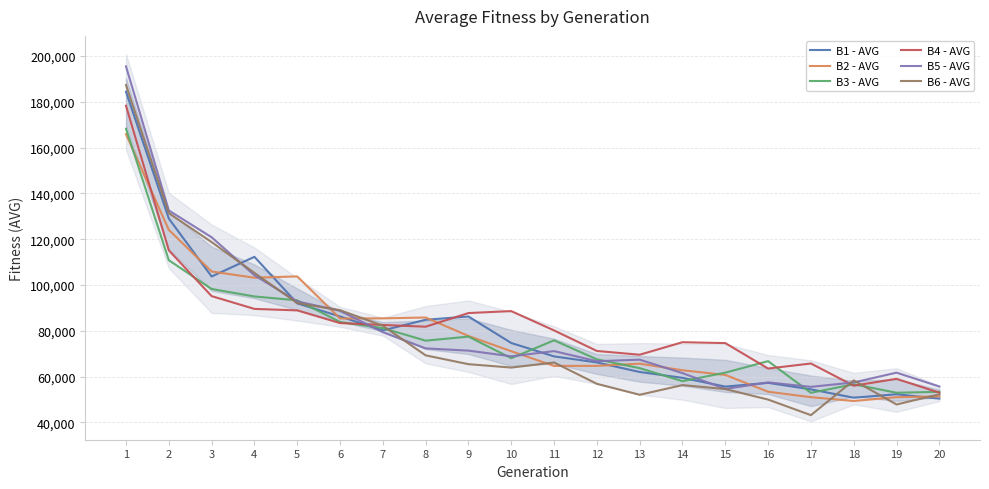

What is the average value of the B6 - AVG series?

77088.8